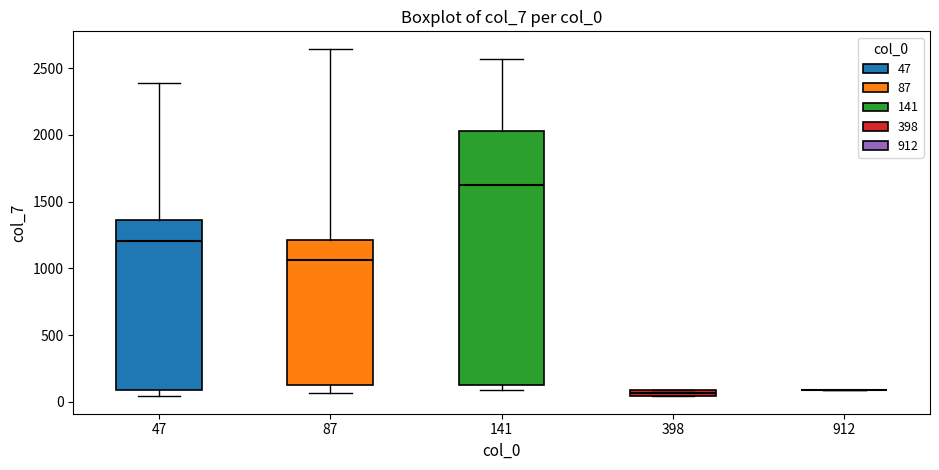

Where is the upper edge of the box at x = 398 on the y-axis? The values are not printed on the chart, so give them approximately, as read against the axis.

100